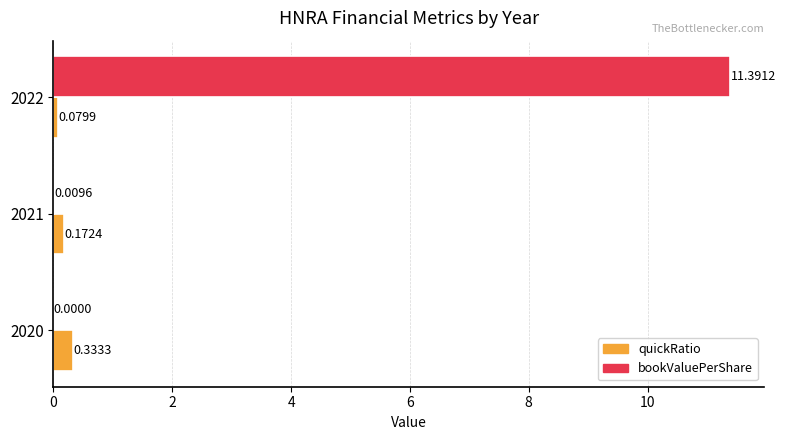

What is the sum of the bookValuePerShare values at 2021 and 2022?

11.4